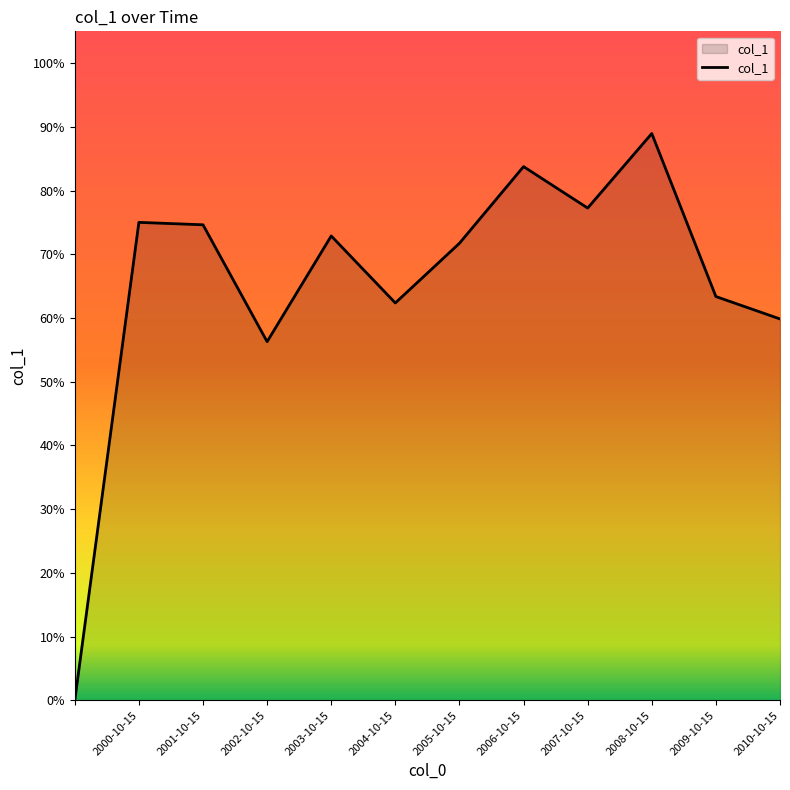

What is the label of the 8th point from the left?

2006-10-15